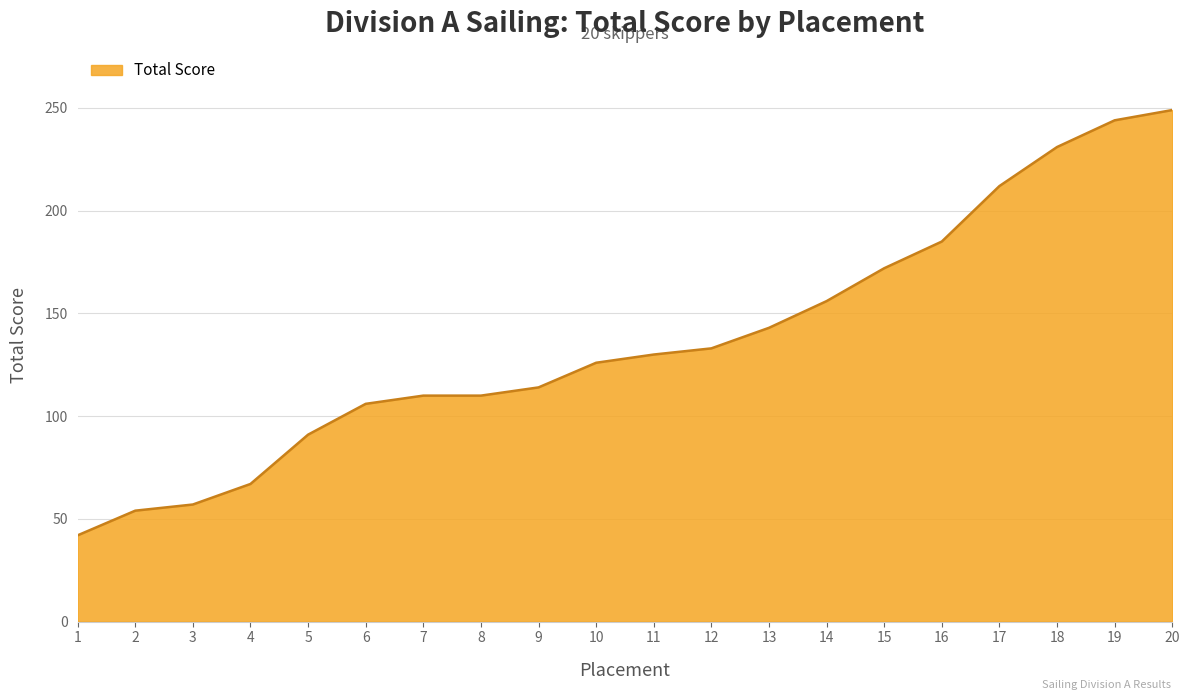

Does the chart have visible grid lines?

Yes